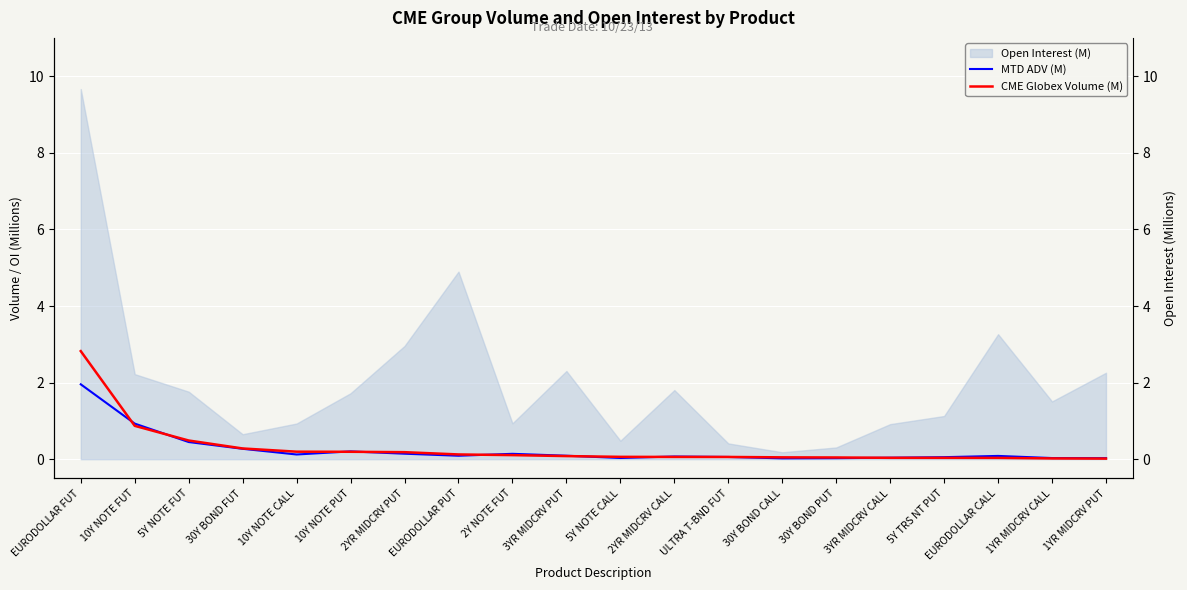

How many lines are shown in the chart?

2